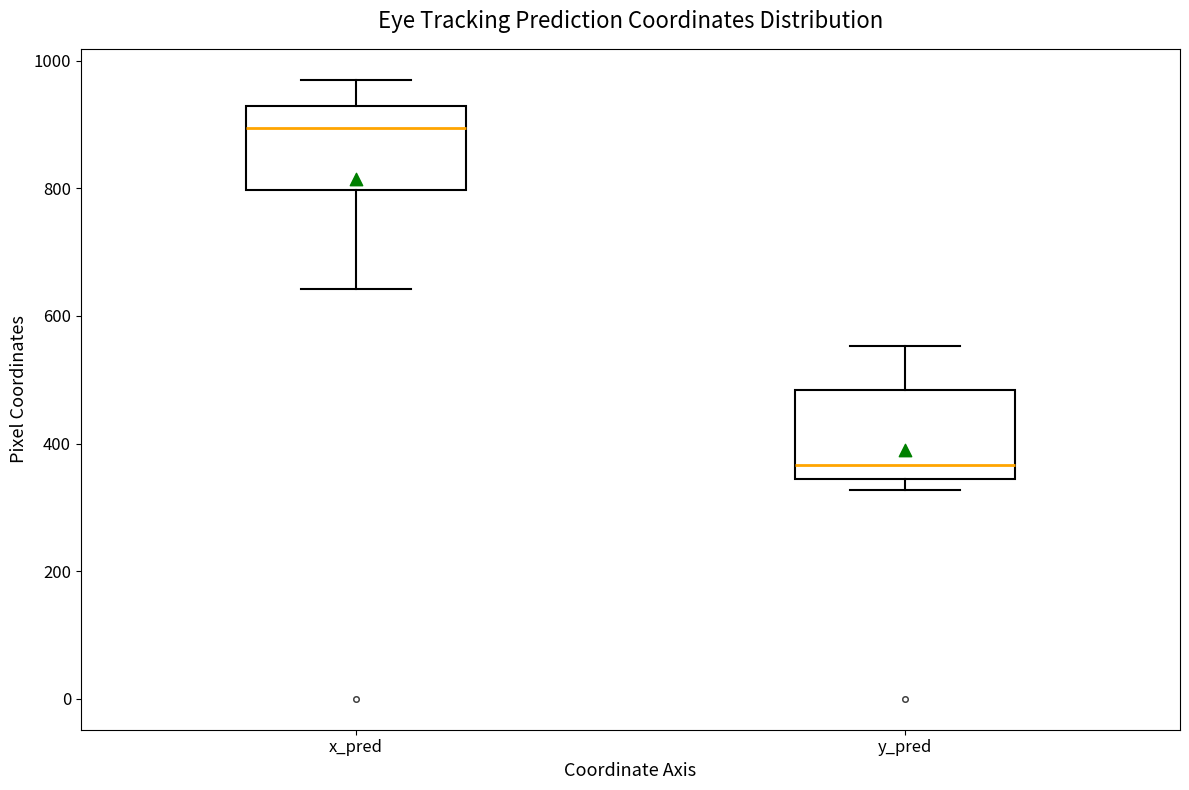

Which box has the lowest median line?

y_pred